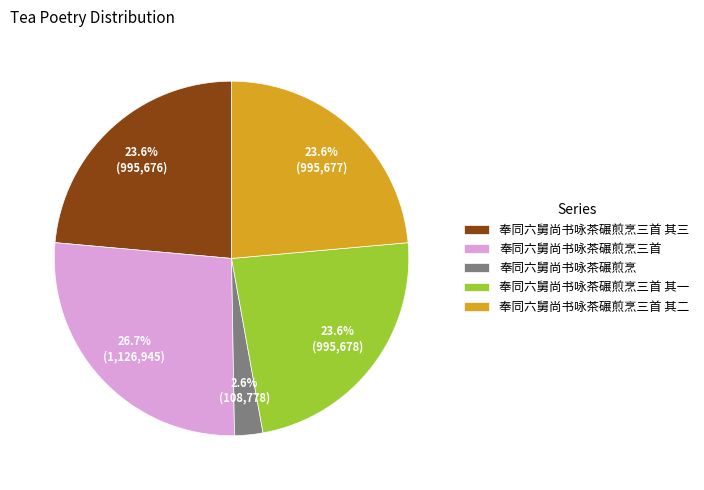

What is the smallest slice in the pie chart?

奉同六舅尚书咏茶碾煎烹